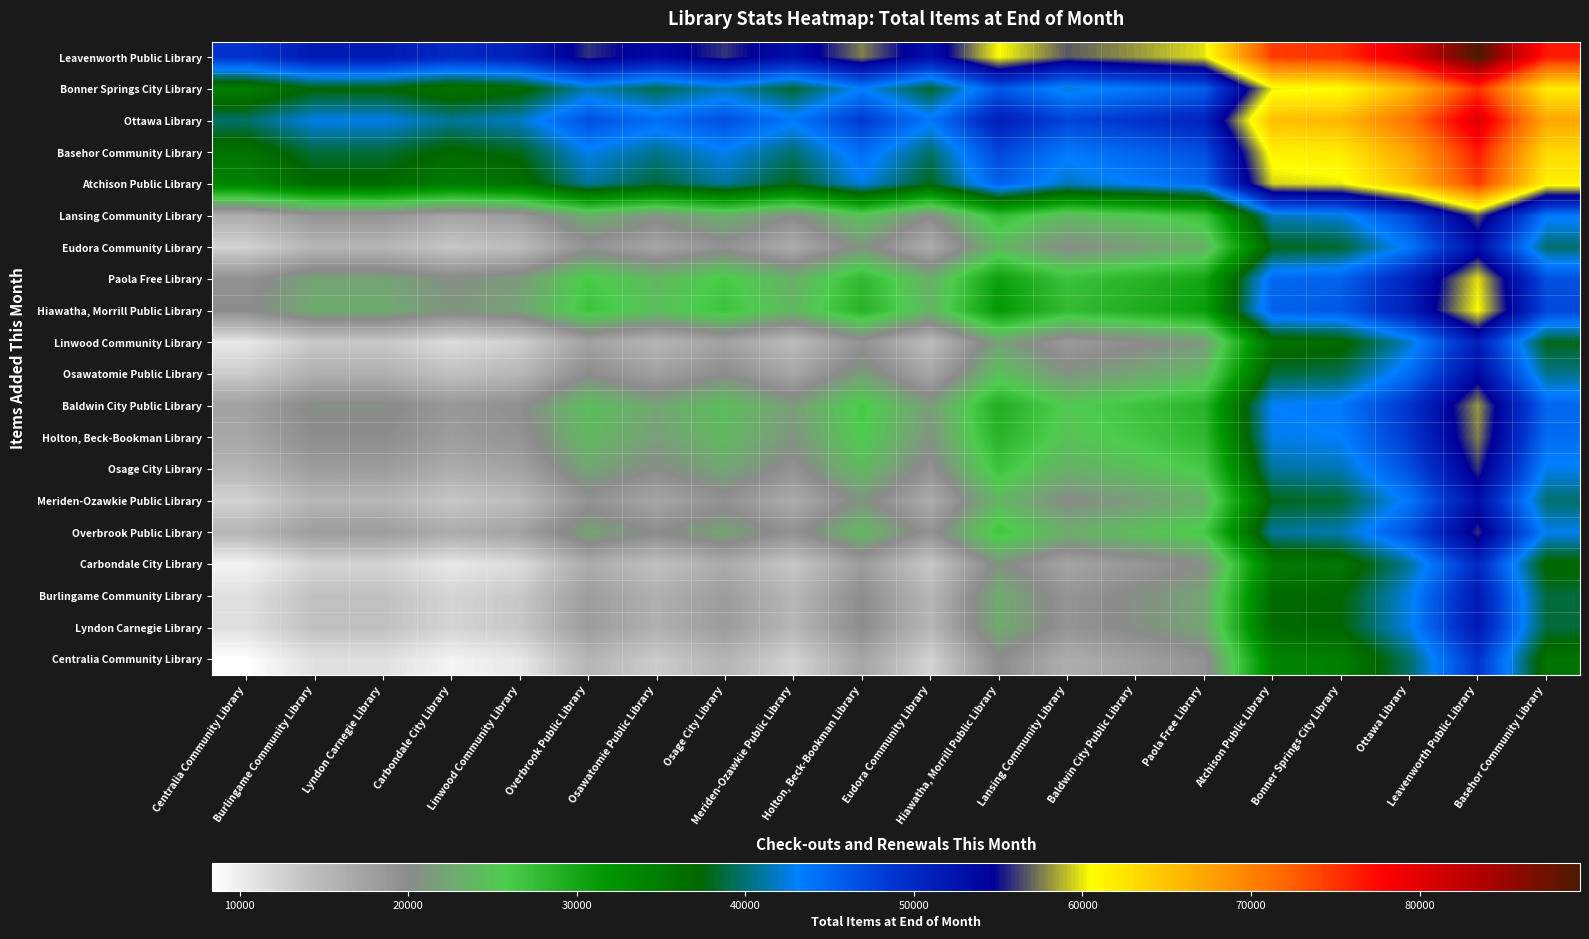

Which series has the largest total across all categories?

Leavenworth Public Library